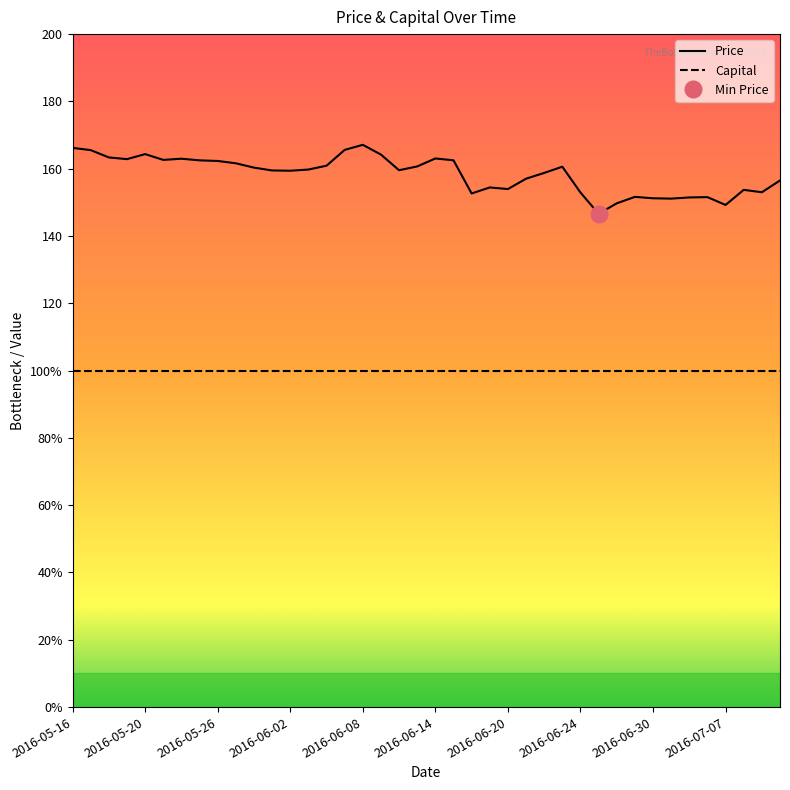

How many interior local valleys (lower than both neighbors) does the data have?

10